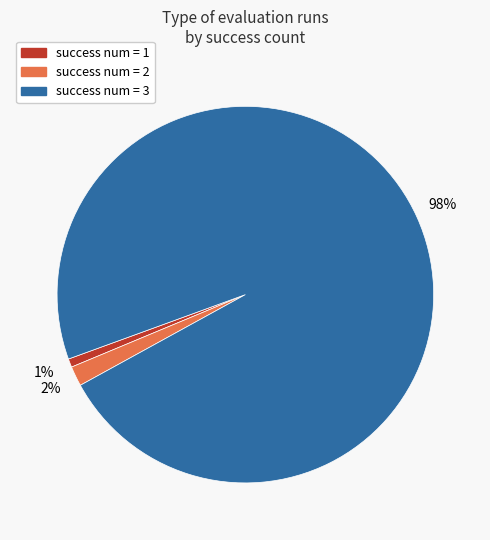

Rank the categories by value from lowest to highest.

success num = 1, success num = 2, success num = 3